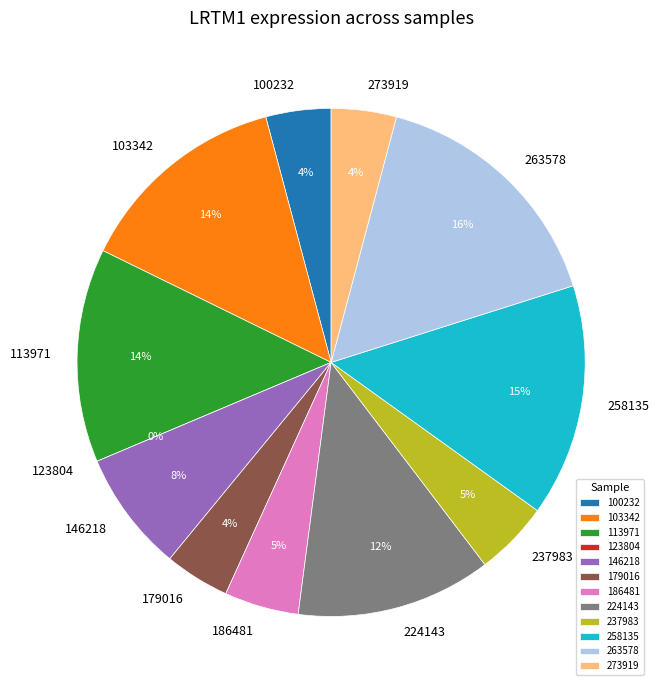

What percentage is NOT represented by 123804?

100.0%